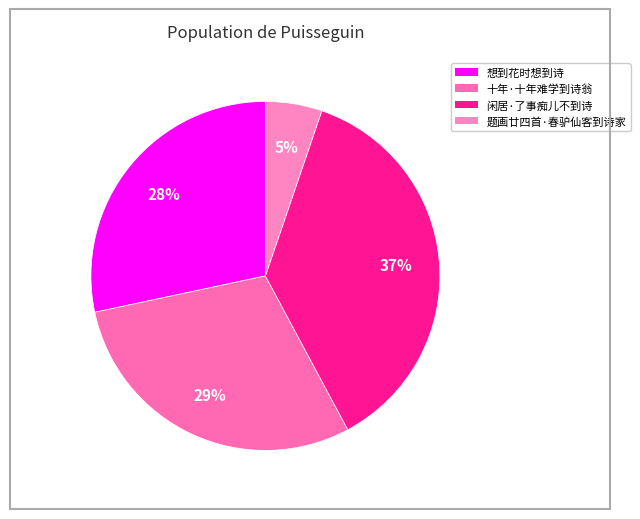

What percentage is the 闲居·了事痴儿不到诗 slice, to the nearest percent?

37%